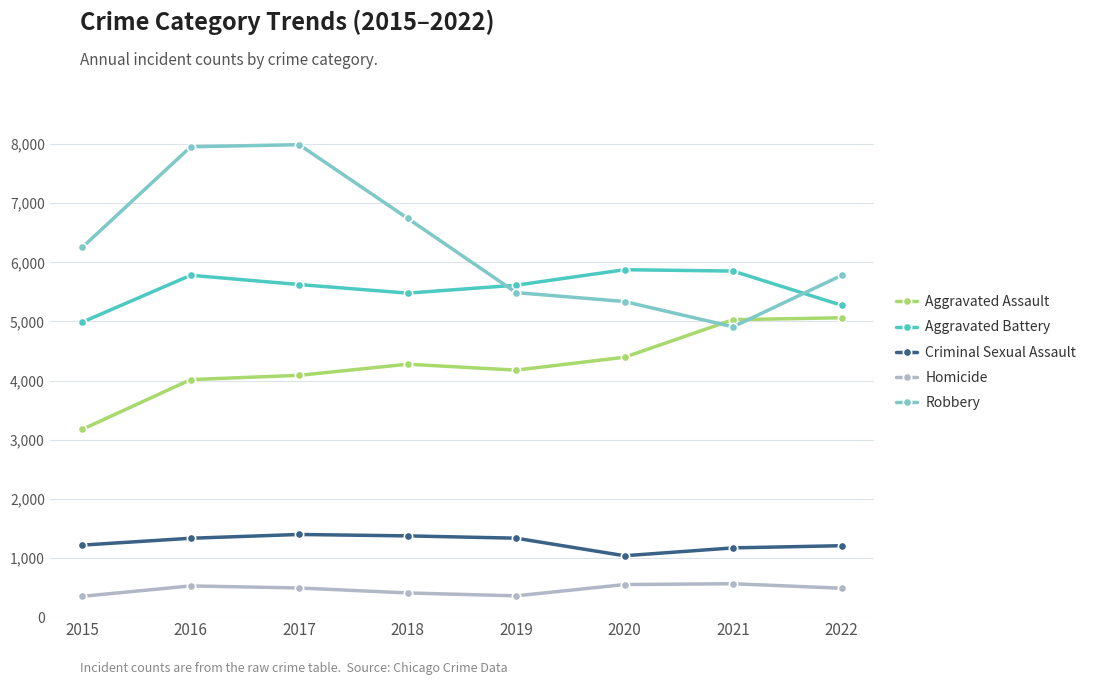

What is the value of the Aggravated Assault point at the 8th from the left?

5062